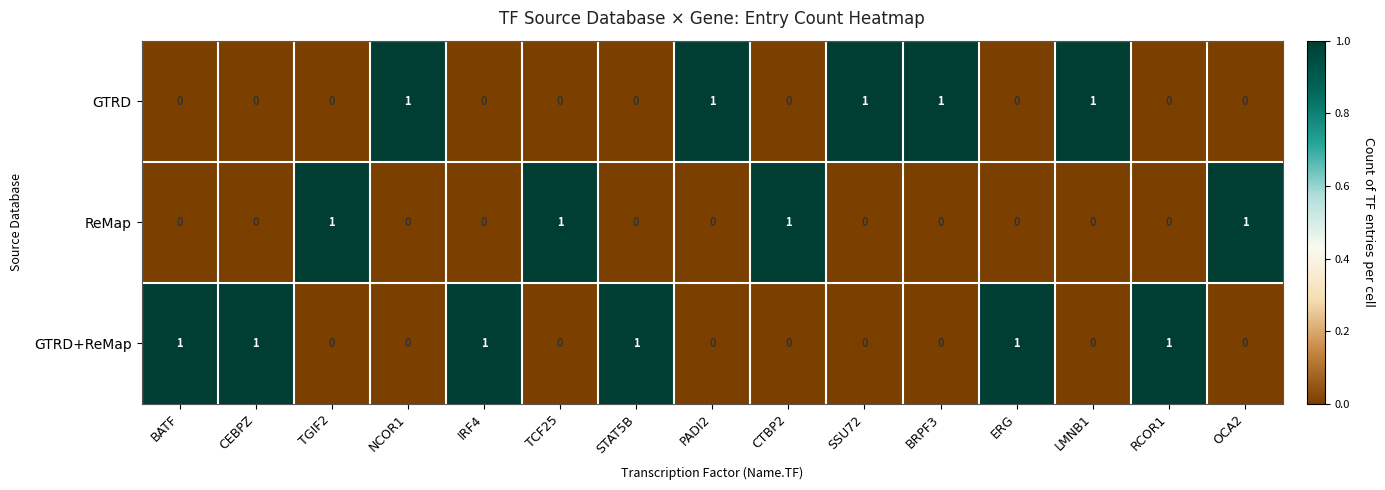

True or false: GTRD has a value of 0 at TGIF2.

True